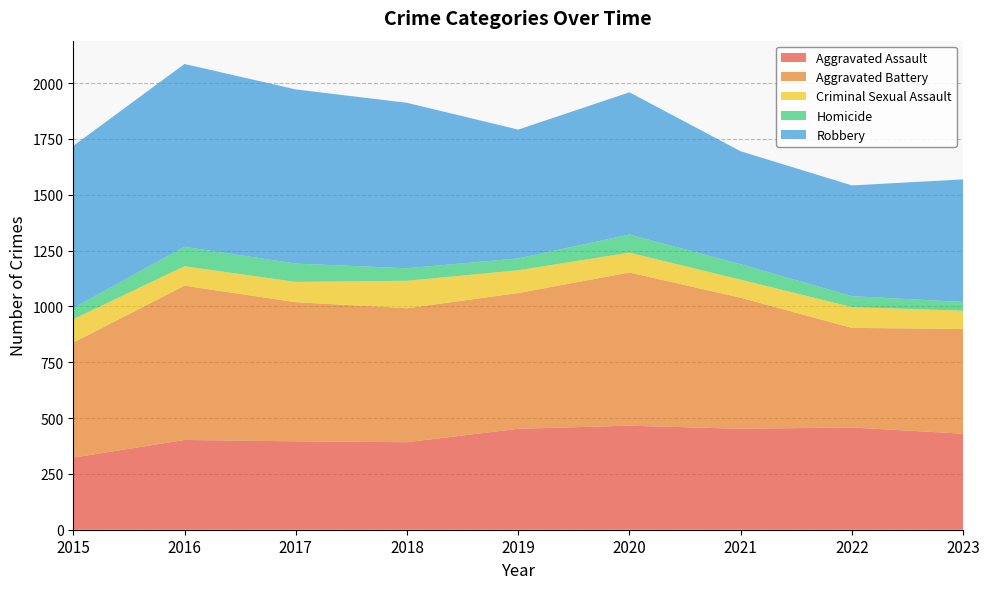

Reading left to right, what are all the values shown in this chart?

Aggravated Assault: 323	402	396	392	452	466	452	458	430
Aggravated Battery: 515	691	623	600	608	686	587	446	469
Criminal Sexual Assault: 105	87	91	123	102	89	81	93	82
Homicide: 50	87	82	56	53	81	69	49	39
Robbery: 726	819	780	741	577	637	506	496	549